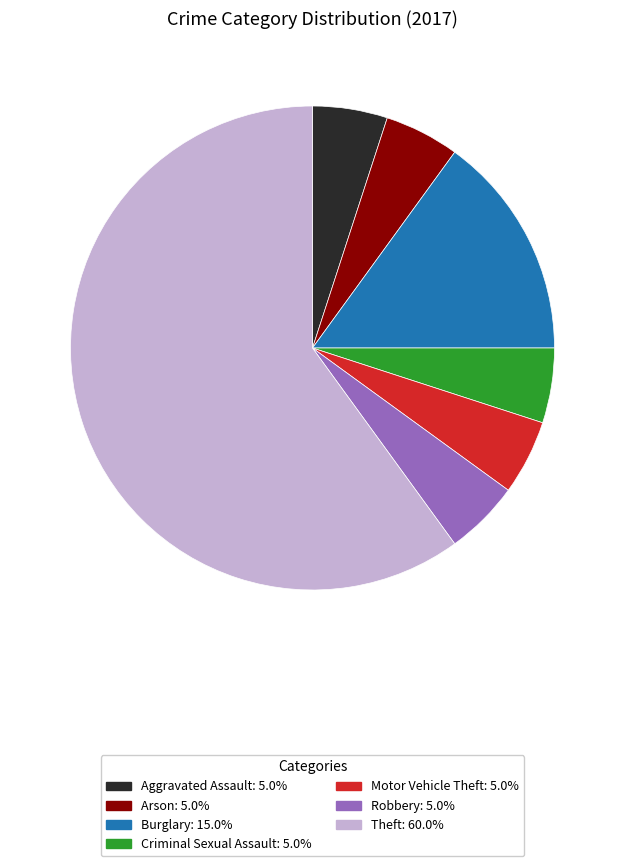

Count the number of slices in the pie.

7